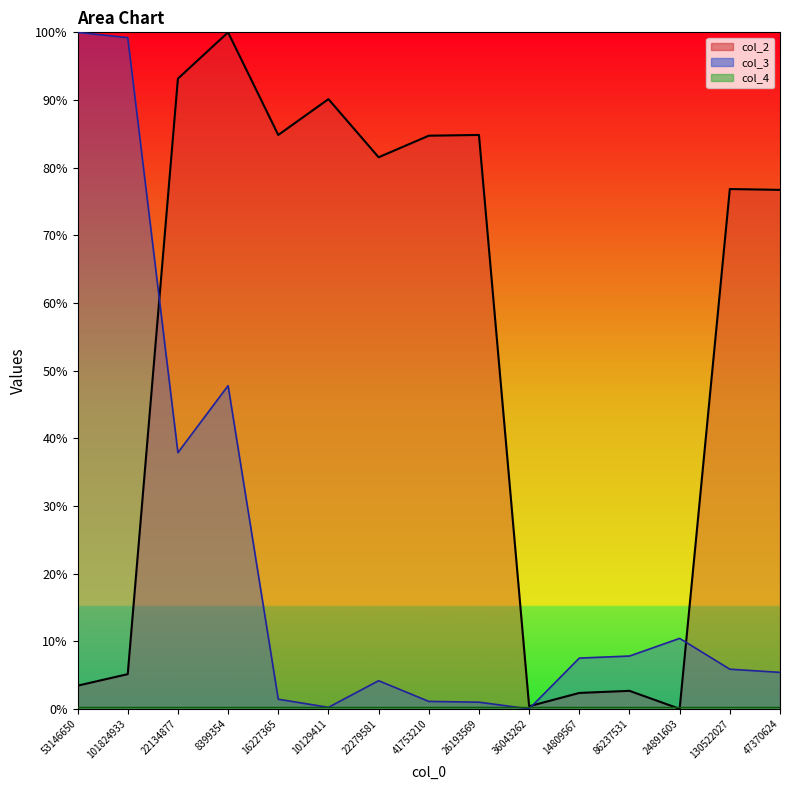

What is the difference between the maximum and minimum values in the col_3 line series?

1.0